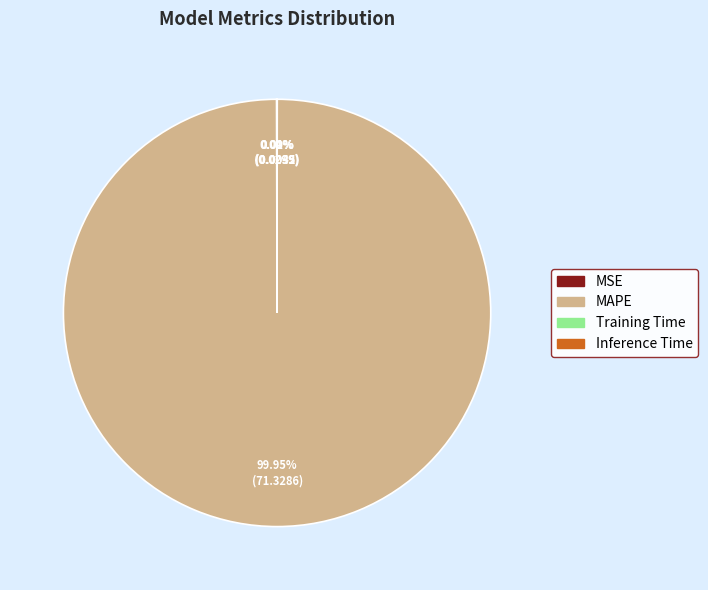

Which slice is the largest?

MAPE